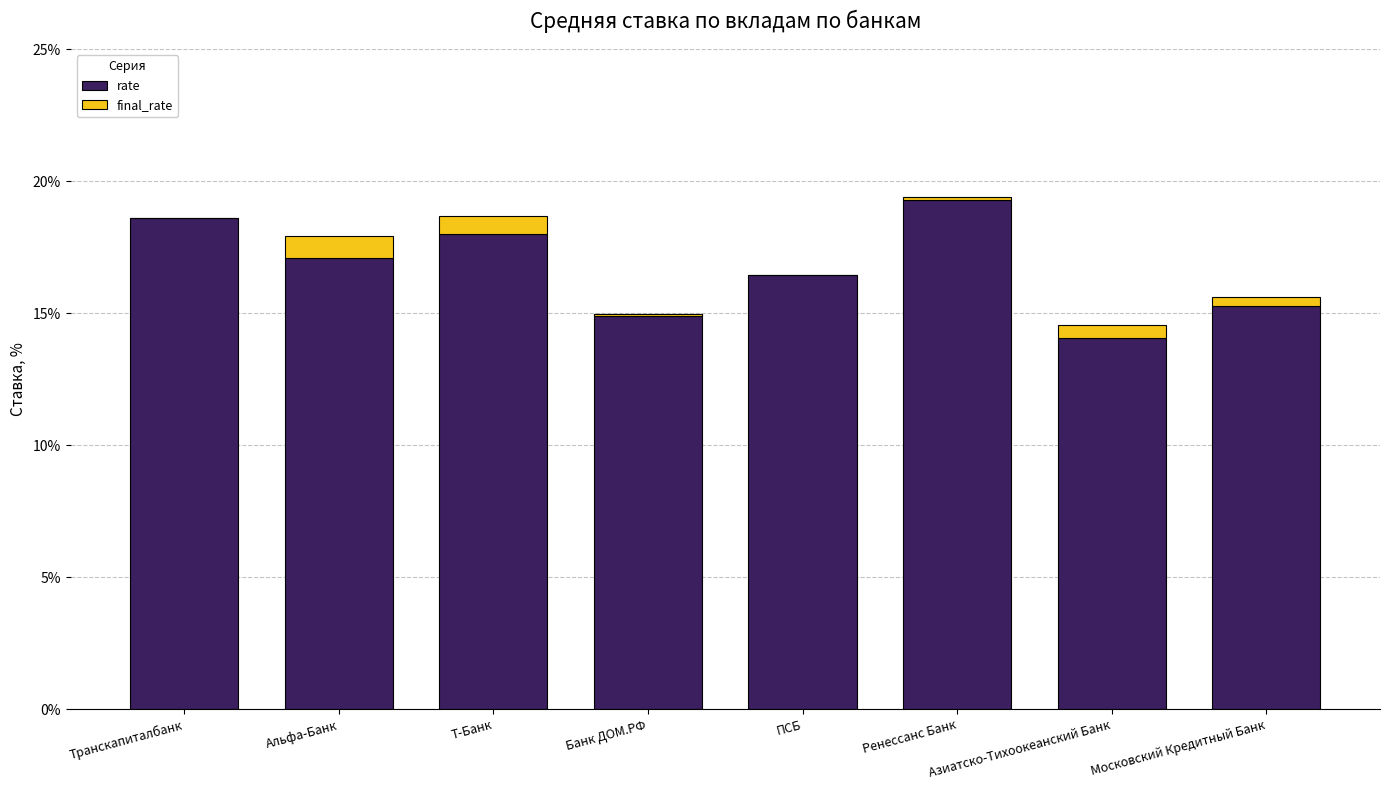

How many groups of bars are there?

8